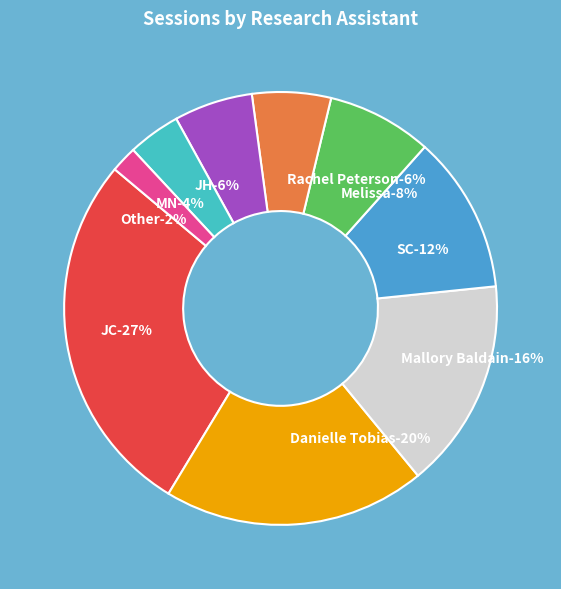

To the nearest percent, what is the difference between the MN and Rachel Peterson slice percentages?

2%